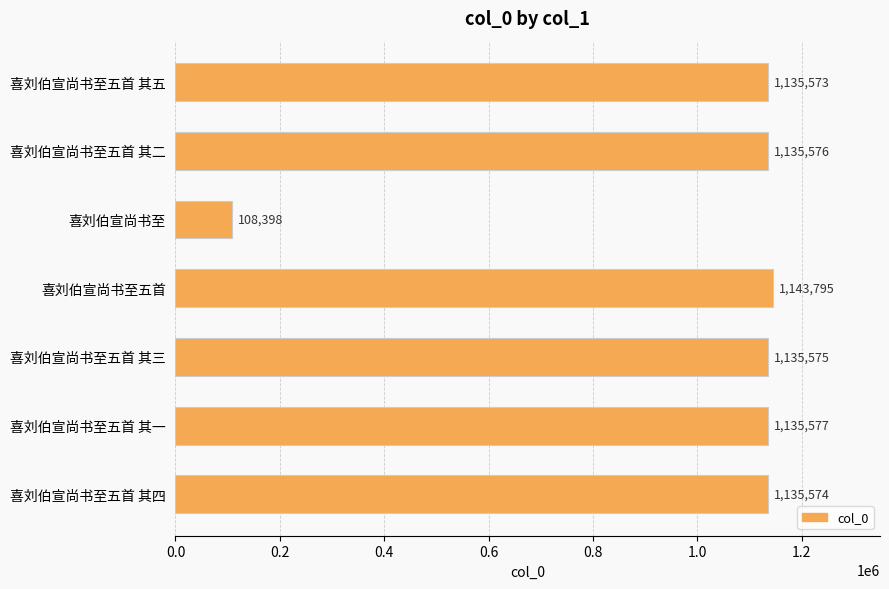

Which has a higher value, 喜刘伯宣尚书至五首 其四 or 喜刘伯宣尚书至五首 其一?

喜刘伯宣尚书至五首 其一